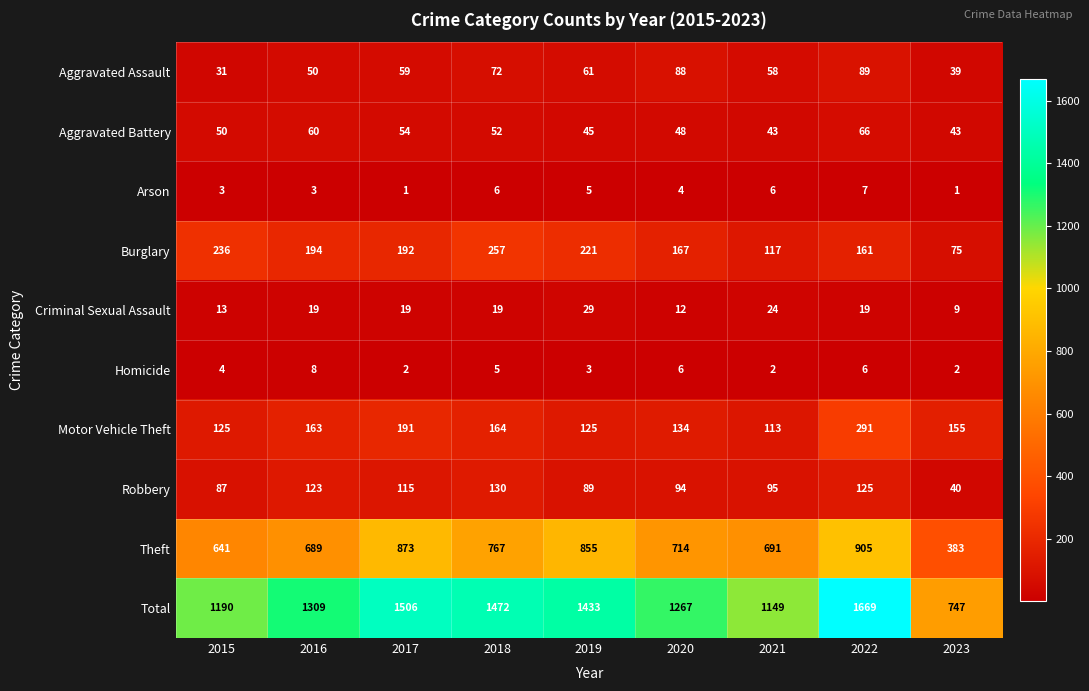

Between 2016 and 2019, which series saw the biggest shift?

Theft